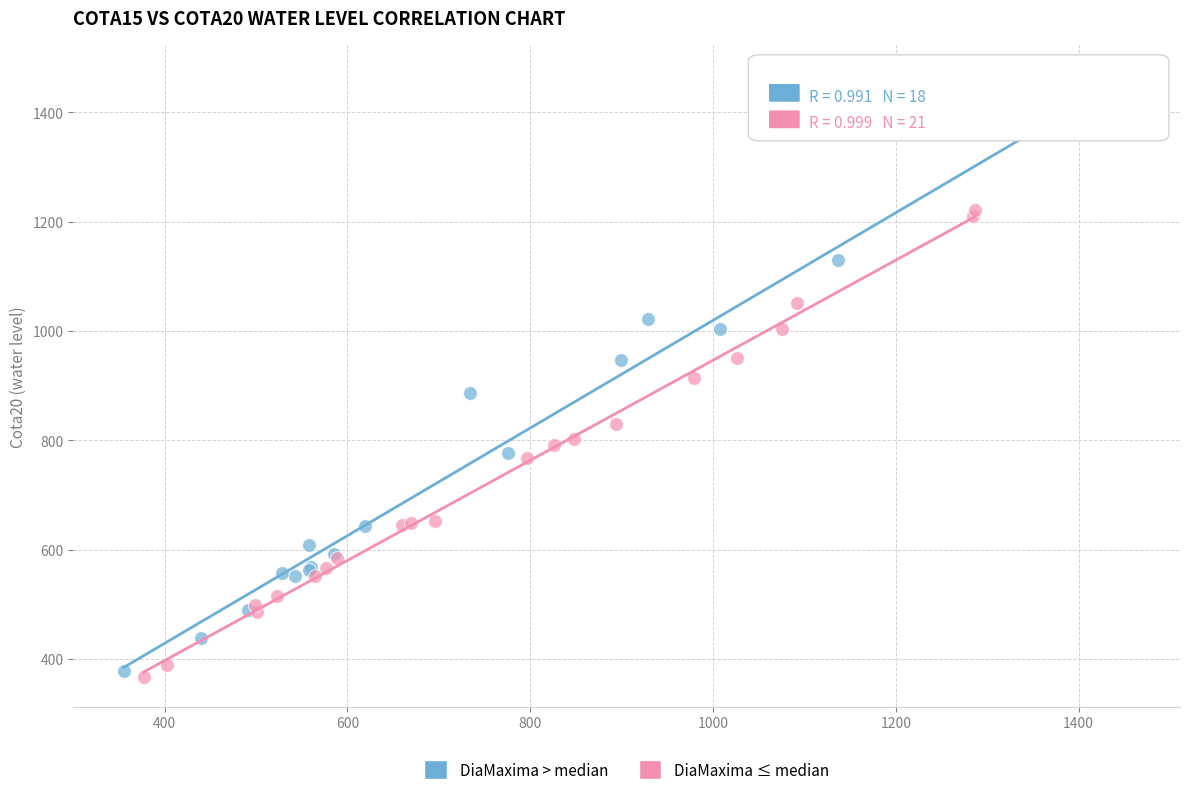

Which series has the largest Y range (max minus min)?

DiaMaxima > median